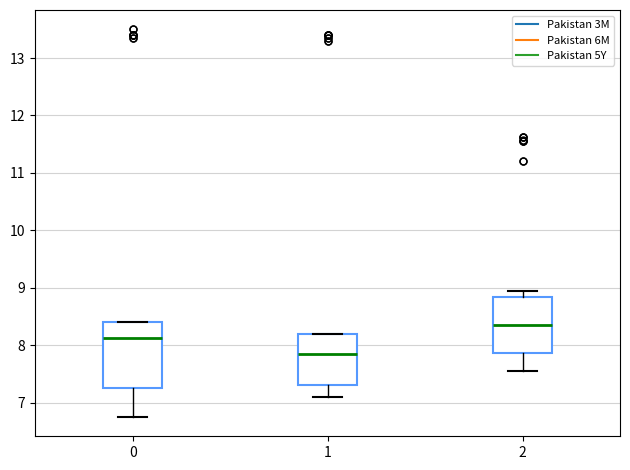

Which box has the lowest median line?

1